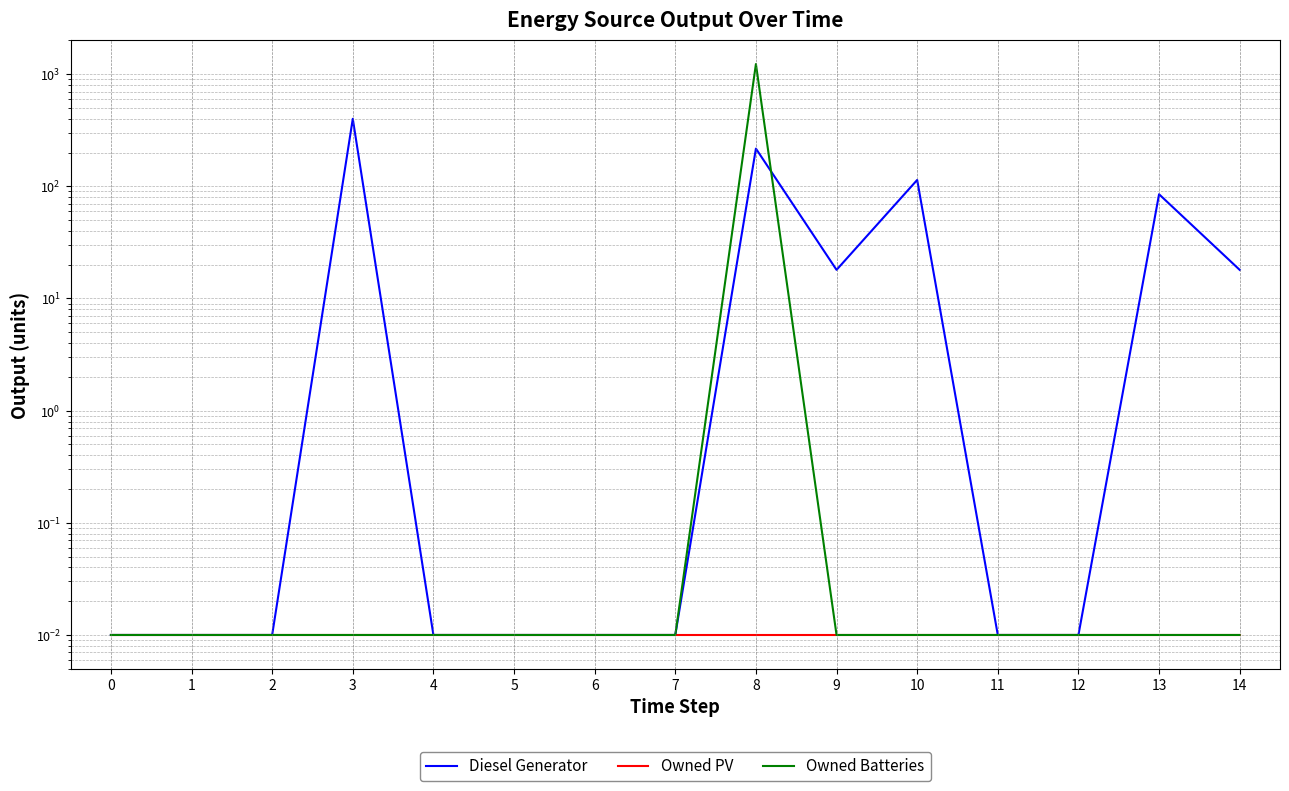

How many times do Diesel Generator and Owned Batteries cross each other?

1